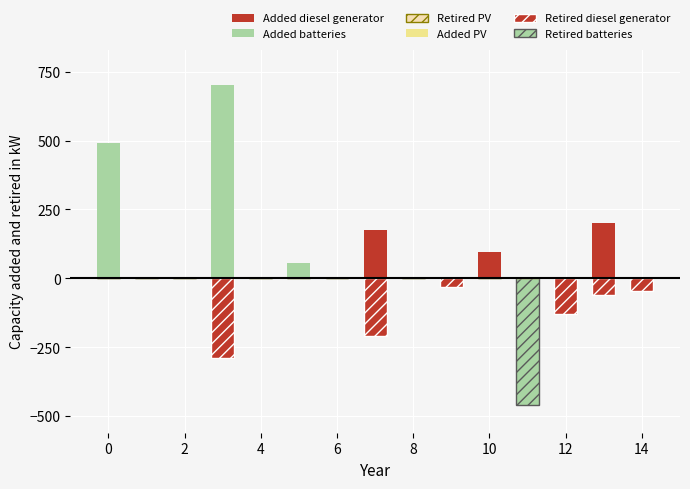

Which label corresponds to the smallest value in the chart?

11